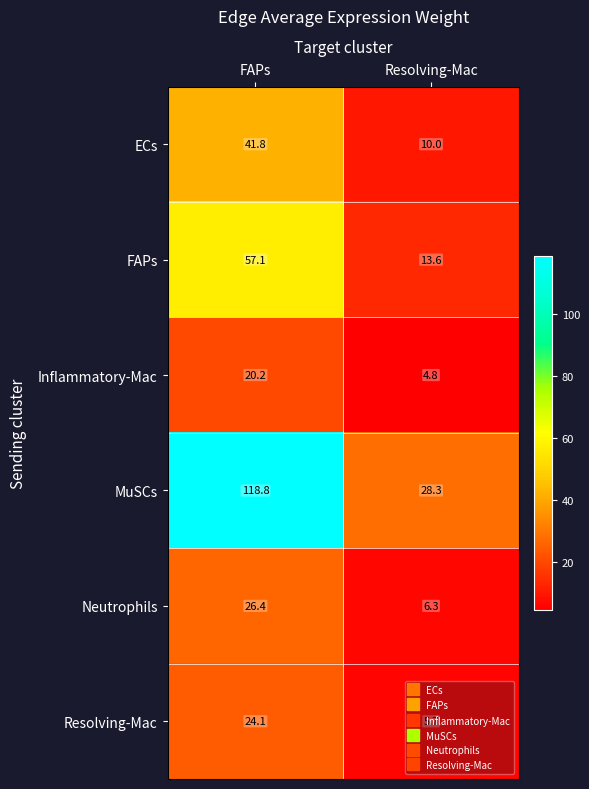

Is it true that FAPs equals 24.3 at Resolving-Mac?

False